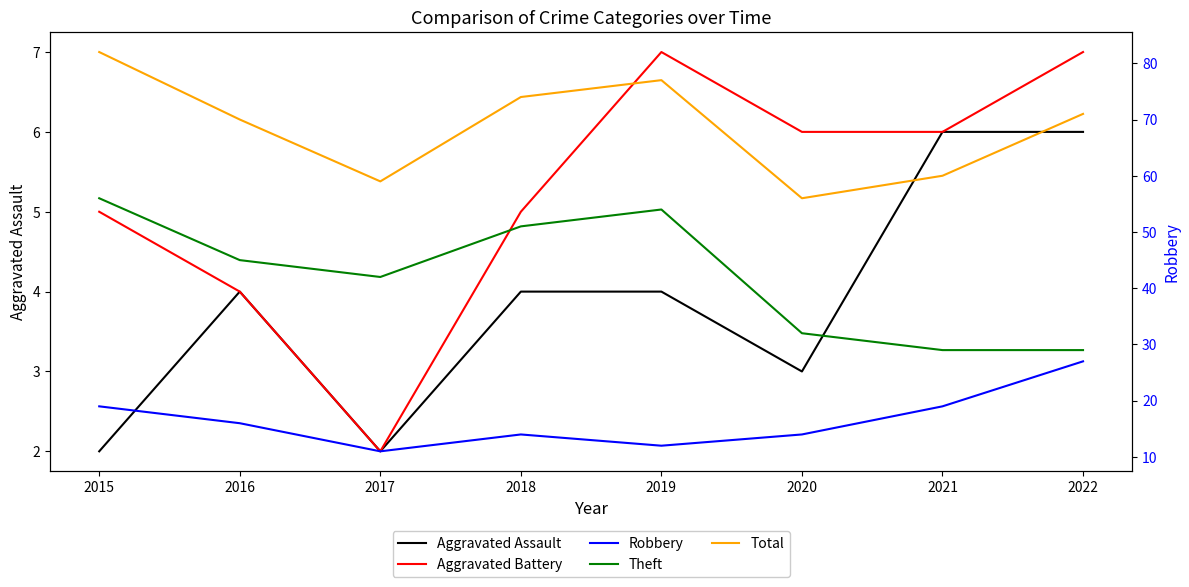

True or false: Total has a value of 56 at 2020.

True